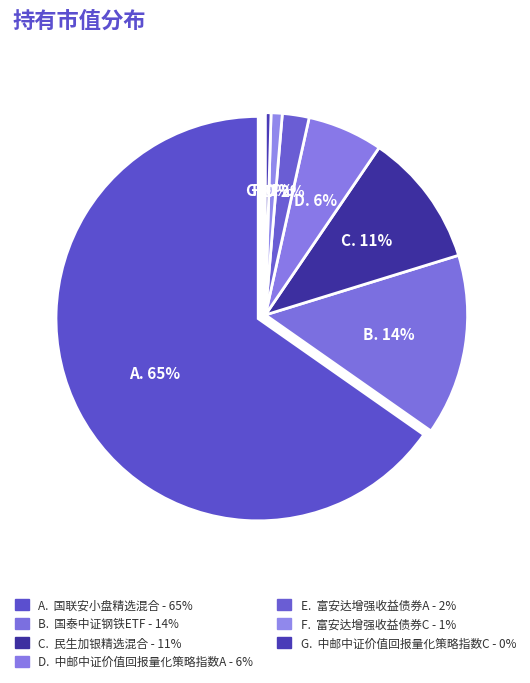

Is it true that 富安达增强收益债券A is 1% of the pie?

False